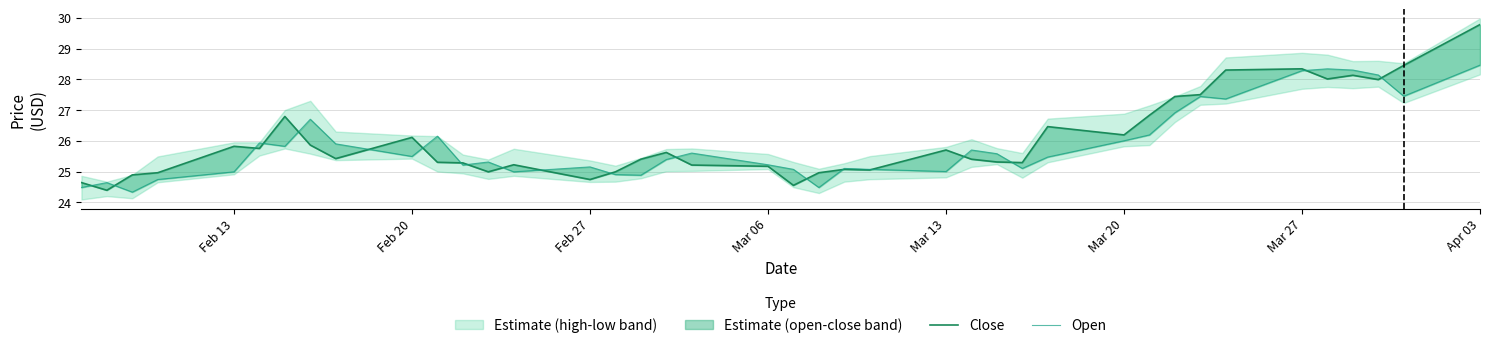

Rank the series by their maximum value, from highest to lowest.

Close, Open